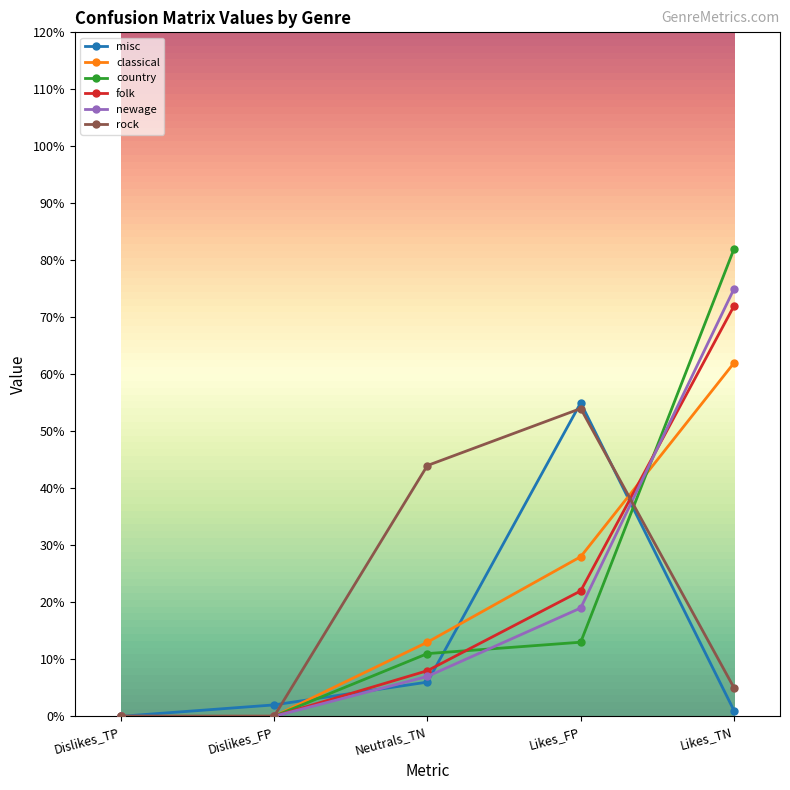

Reading right to left, transcribe all the data shown in this chart.

misc: 1	55	6	2	0
classical: 62	28	13	0	0
country: 82	13	11	0	0
folk: 72	22	8	0	0
newage: 75	19	7	0	0
rock: 5	54	44	0	0